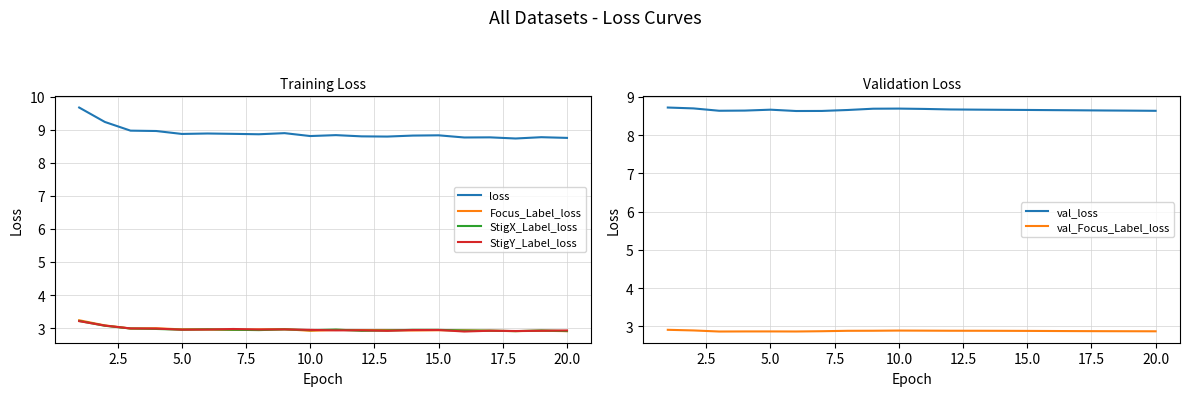

True or false: val_Focus_Label_loss and val_loss intersect in this chart.

False